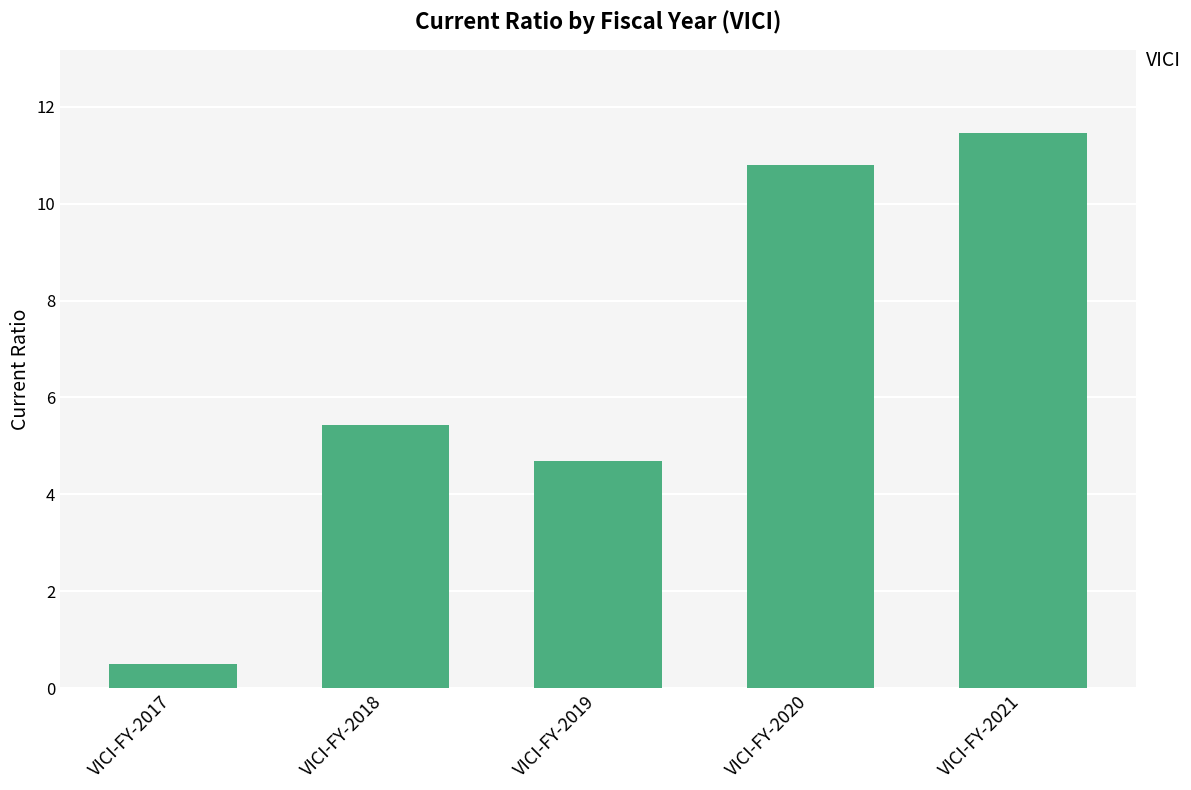

Approximately how many times larger is the value at VICI-FY-2017 compared to VICI-FY-2019?

0.1